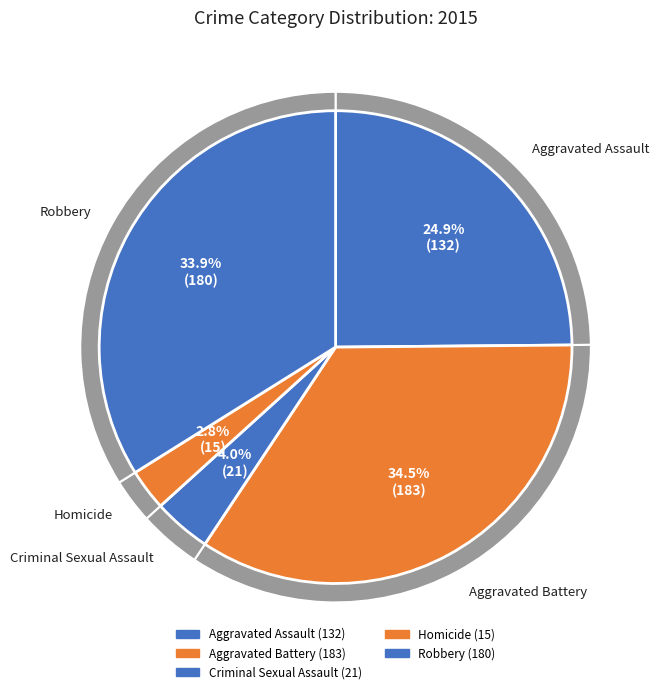

Rank the categories by value from lowest to highest.

Homicide, Criminal Sexual Assault, Aggravated Assault, Robbery, Aggravated Battery